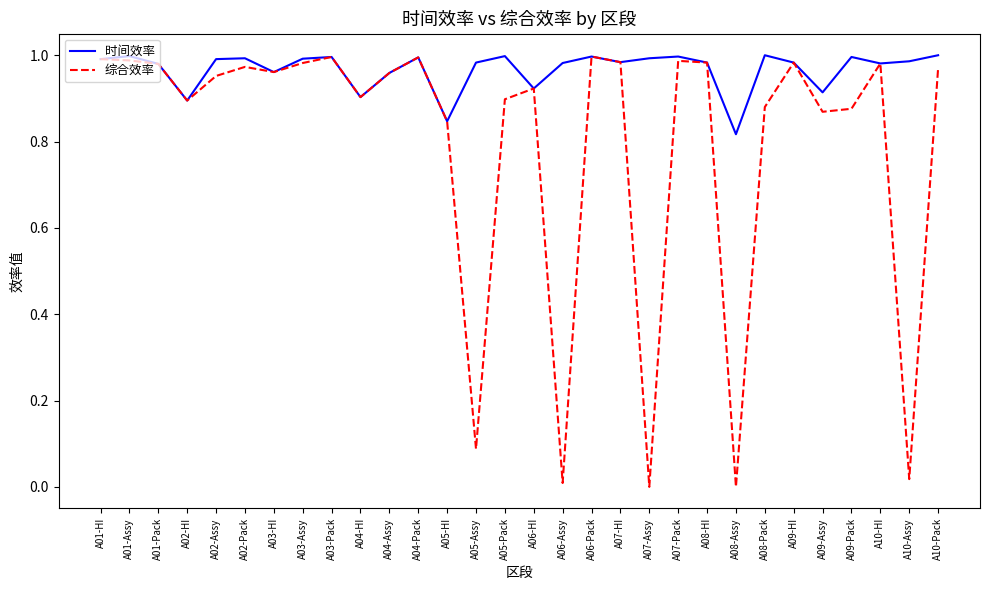

List the series in order of their overall mean, highest first.

时间效率, 综合效率